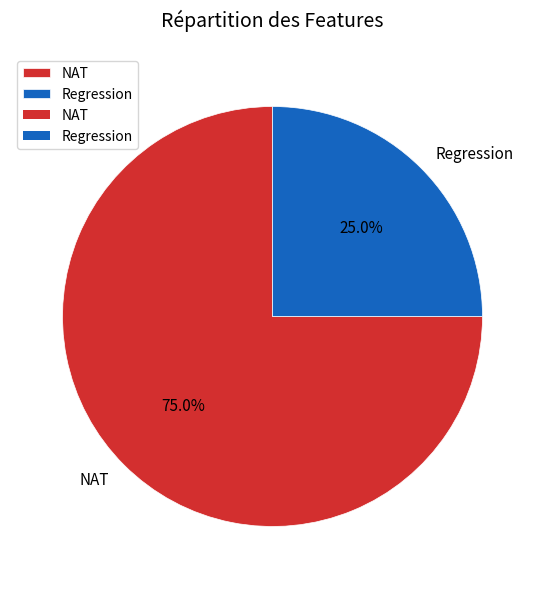

The NAT slice represents 84% of the pie. True or false?

False